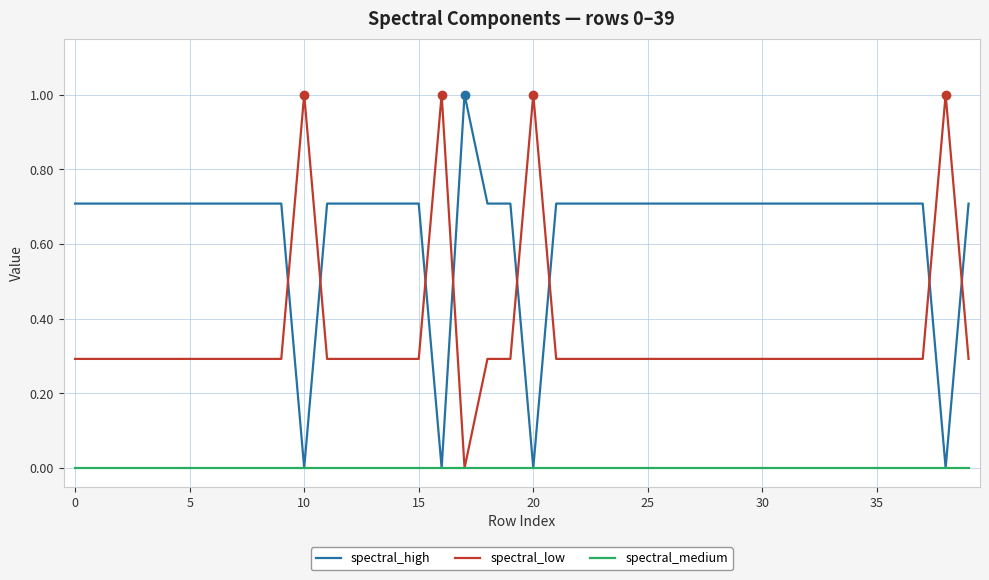

What is the greatest value displayed?

1.0